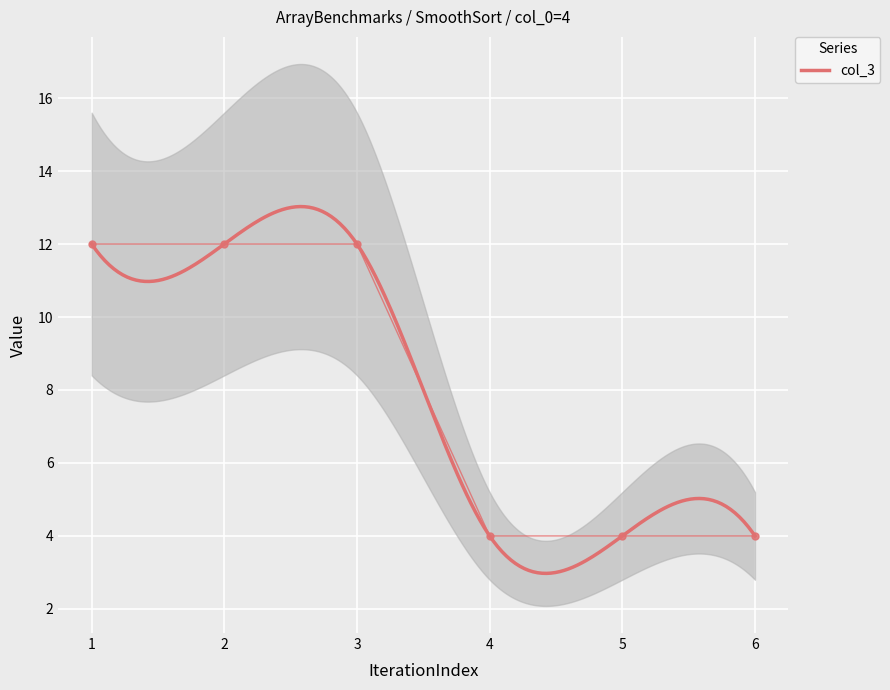

What is the lowest value of the col_3 series?

3.0